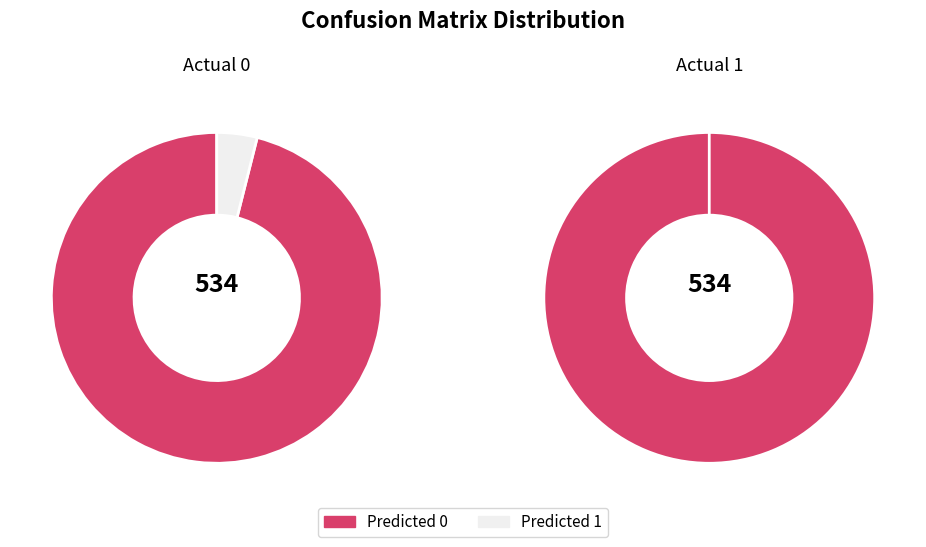

How many slices are in this pie chart?

2